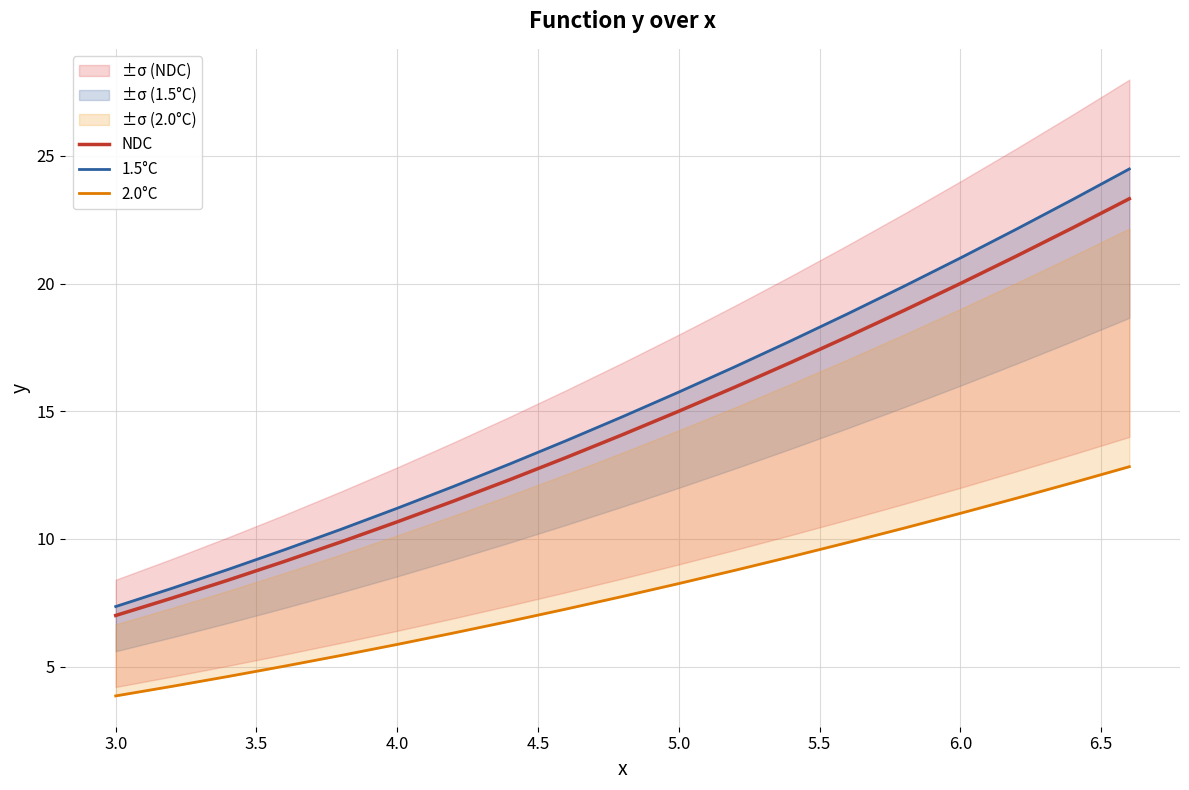

True or false: NDC has a value of 33.3 at 6.0.

False